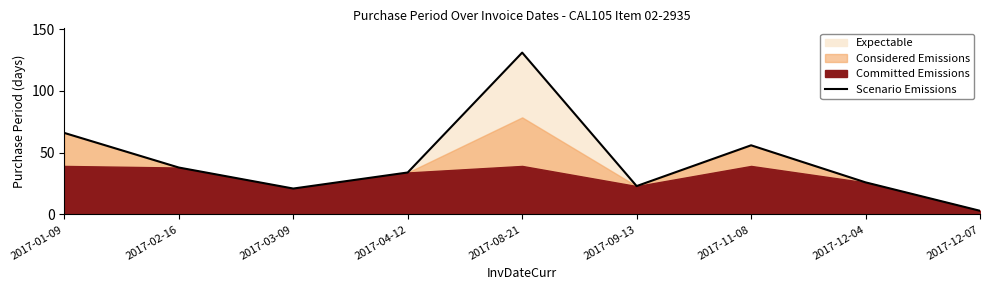

The value at 2017-12-07 is 3. True or false?

True